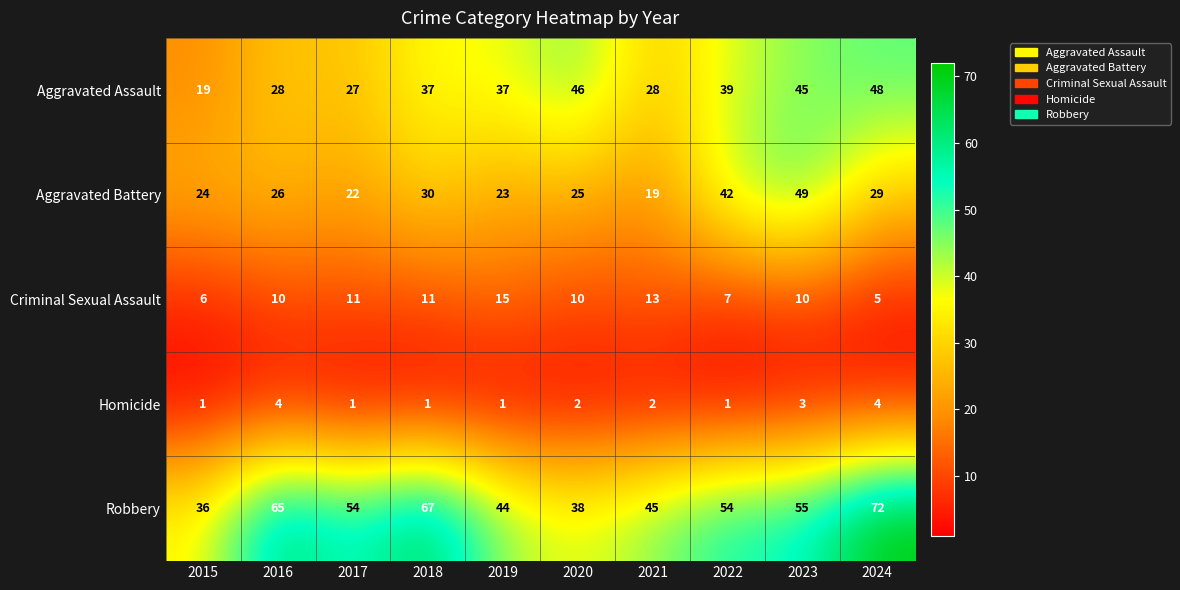

What is the difference between the Robbery values at 2022 and 2015?

18